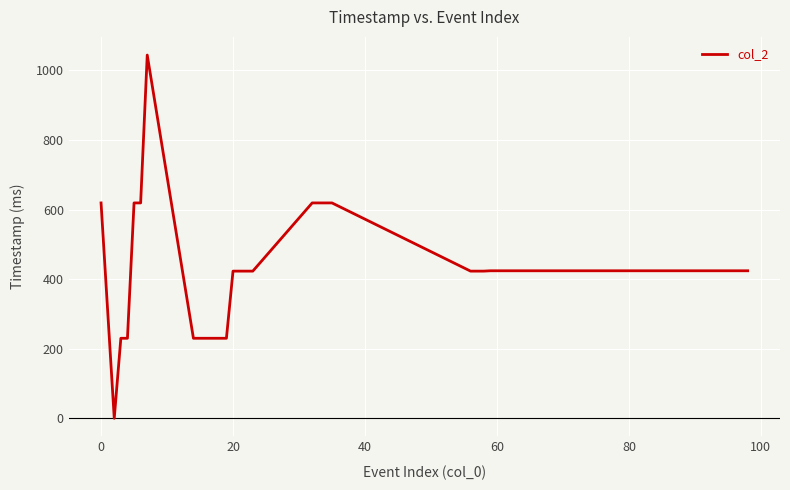

How many lines are shown in the chart?

1